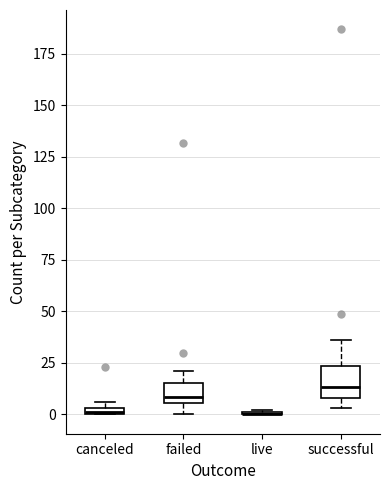

Comparing the boxes themselves (not the whiskers), which one is the tallest?

successful